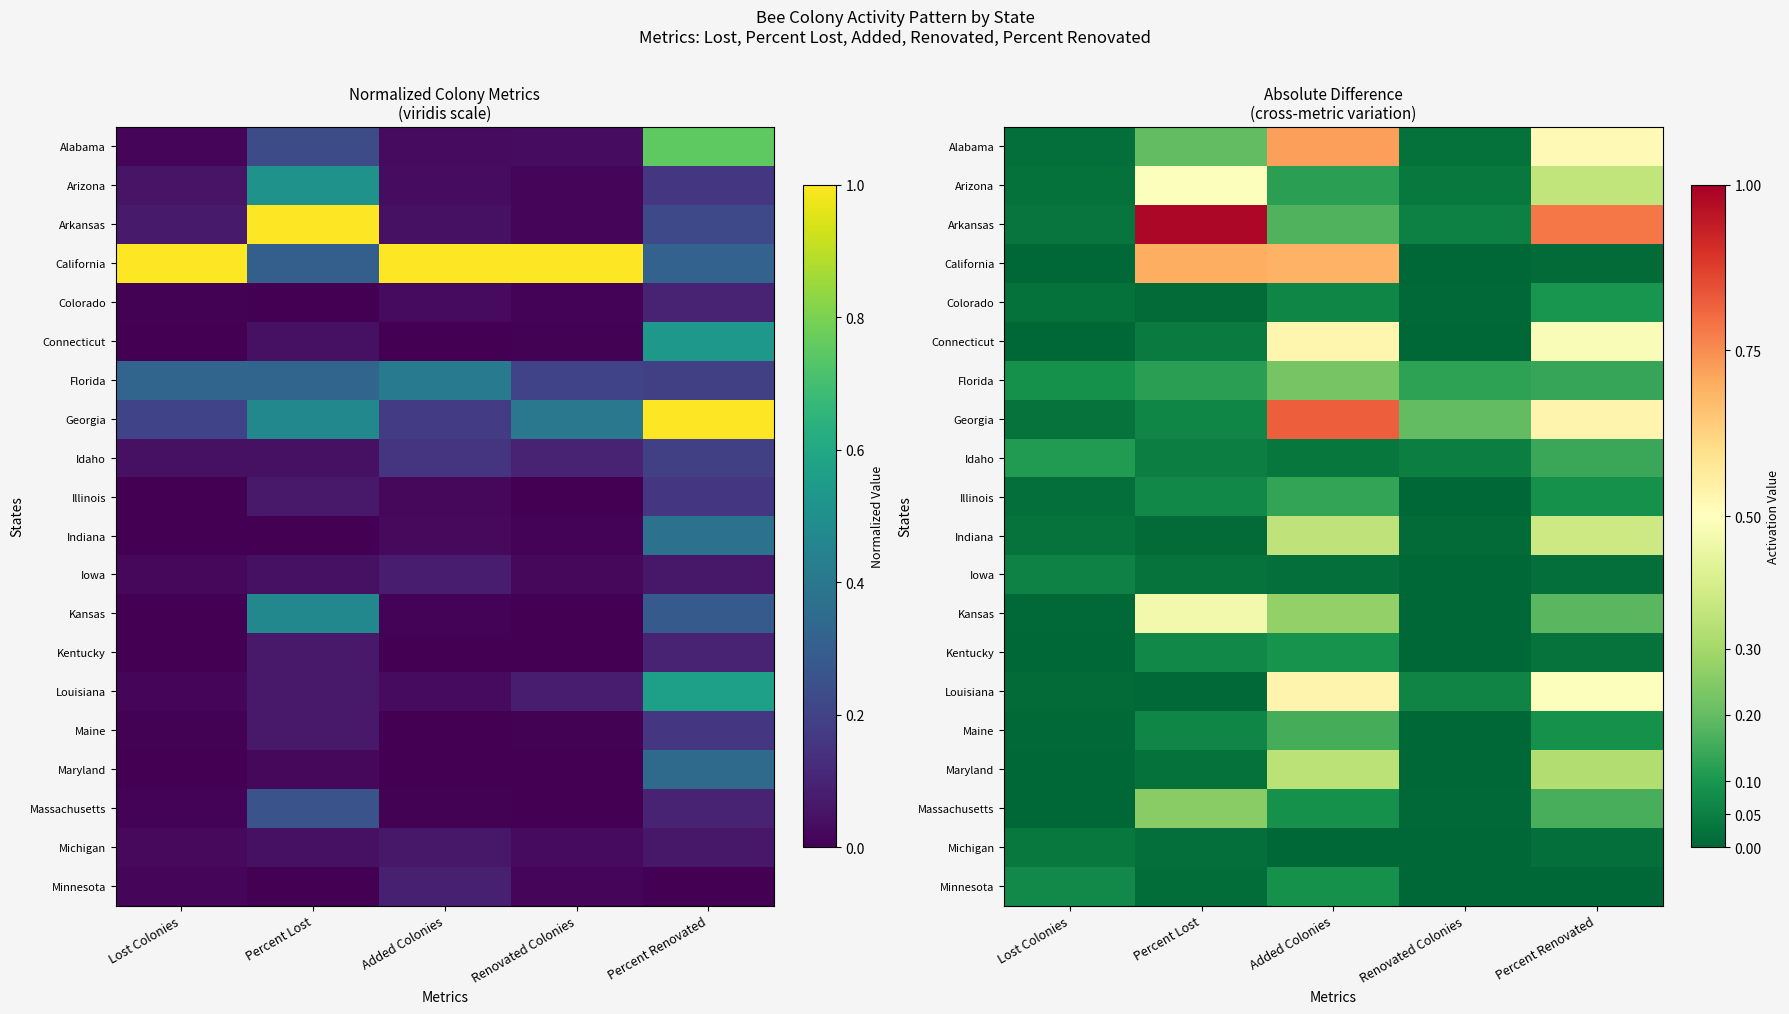

What is the total value across all series at Renovated Colonies?

0.6